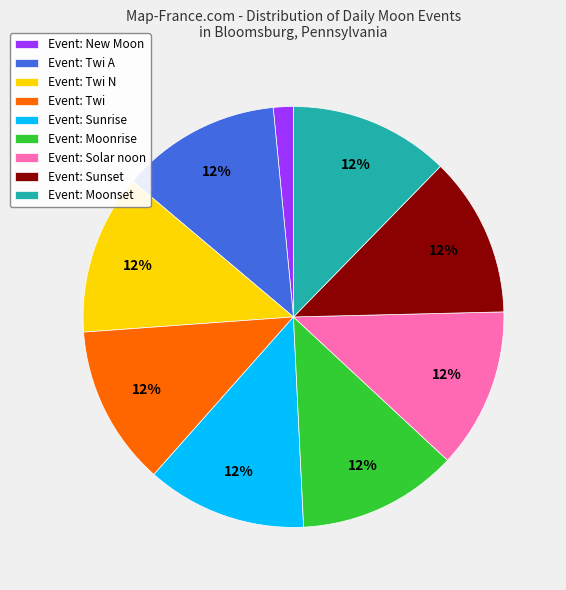

Does Event: Twi account for over 50% of the chart?

No